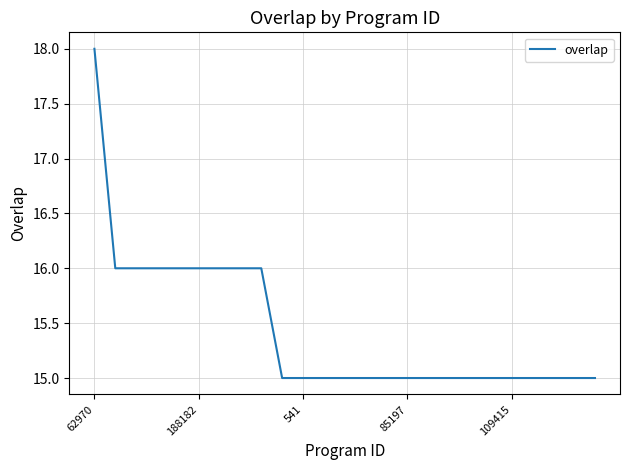

What is the difference between the maximum and minimum values?

3